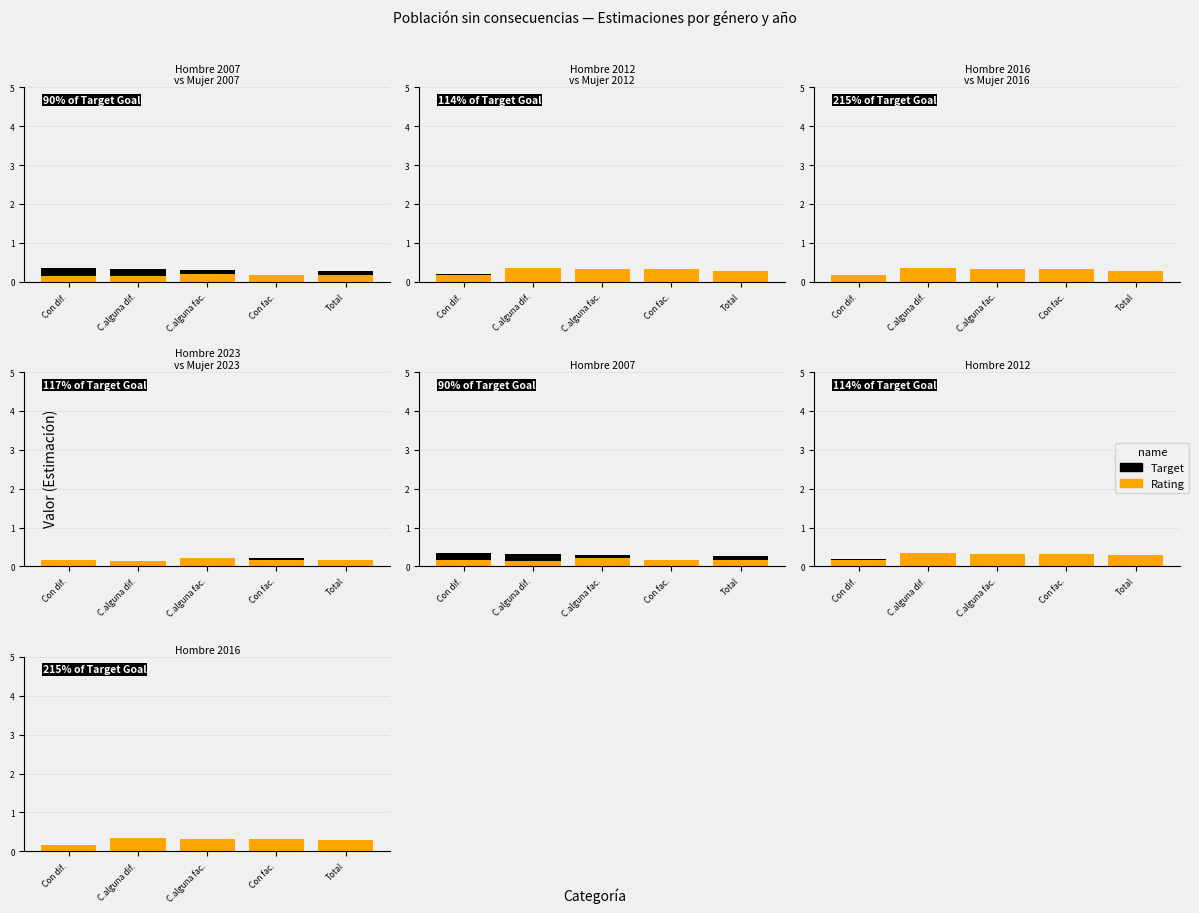

Rank the categories by Rating value from highest to lowest.

C.alguna dif., C.alguna fac., Con fac., Total, Con dif.